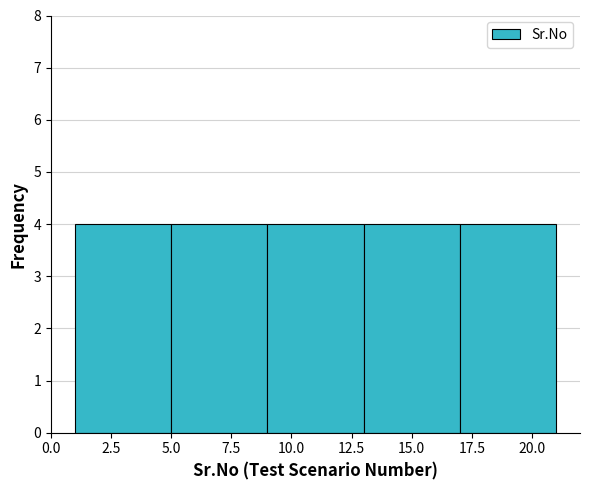

Reading left to right, transcribe this chart: for each bar, give the range it covers on the x-axis and its height. The values are not printed on the chart, so give them approximately, as read against the axis.

1 to 5: 4
5 to 9: 4
9 to 13: 4
13 to 17: 4
17 to 21: 4